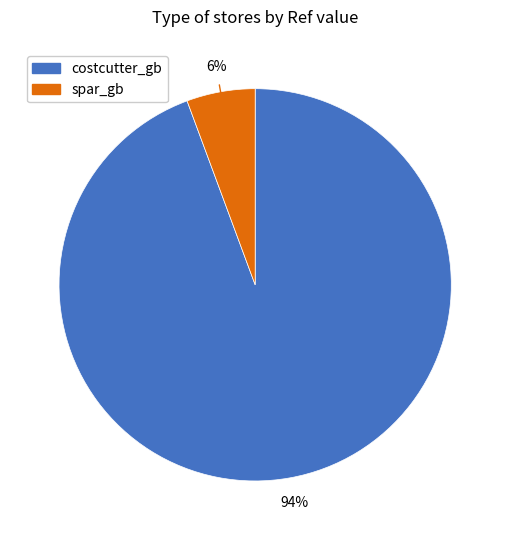

How many segments does this pie chart have?

2